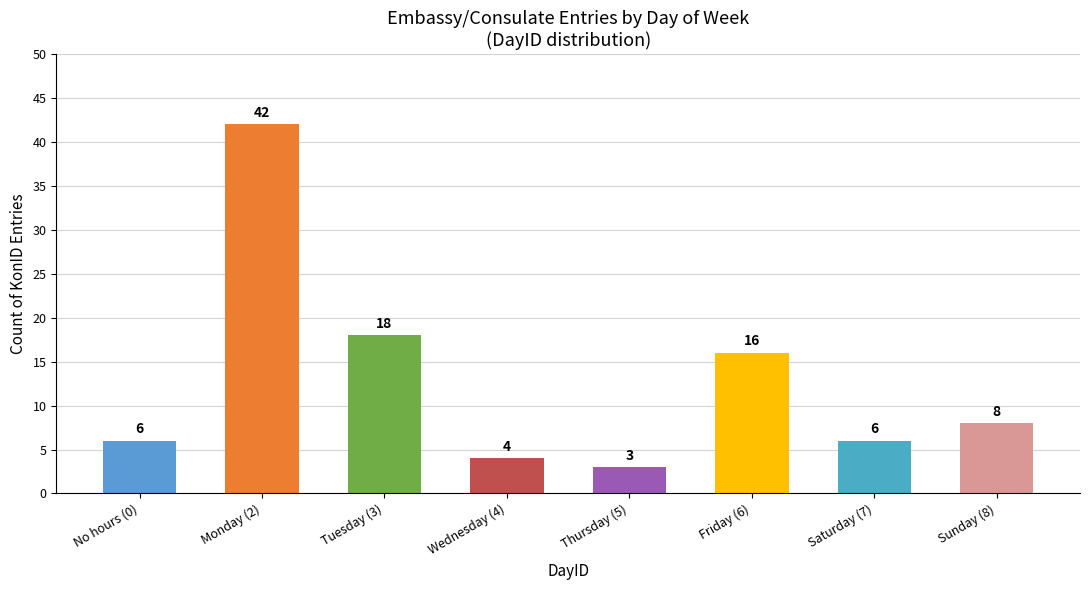

Read the value at Tuesday (3), to the nearest 5.

20